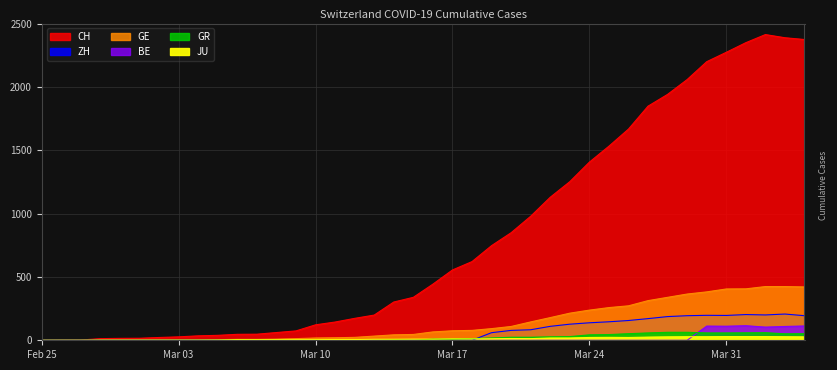

Is the value of GR at 2020-02-26 greater than the value of JU at 2020-03-13?

No